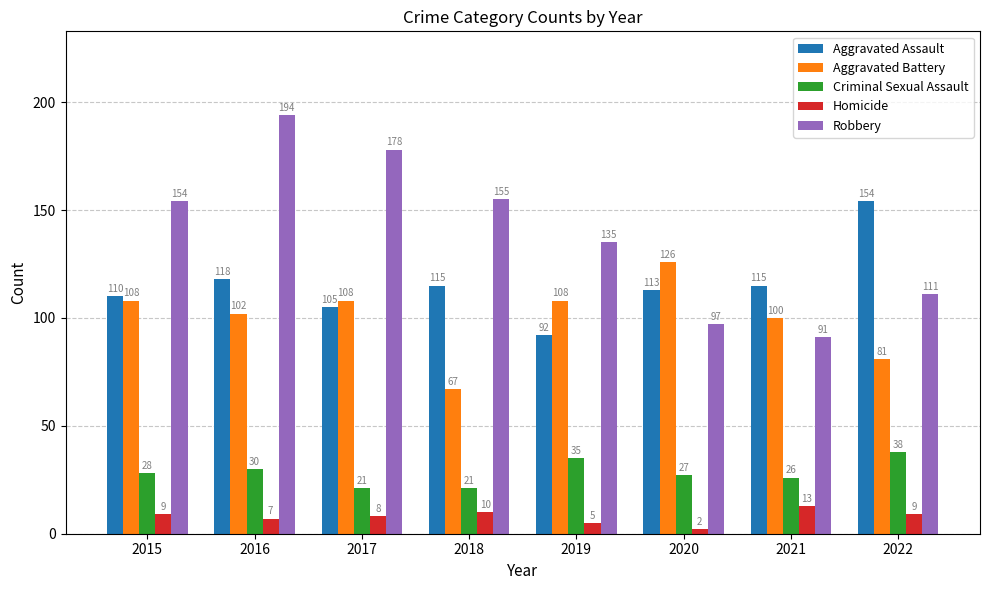

Reading left to right, list all the values displayed in this chart.

Aggravated Assault: 110	118	105	115	92	113	115	154
Aggravated Battery: 108	102	108	67	108	126	100	81
Criminal Sexual Assault: 28	30	21	21	35	27	26	38
Homicide: 9	7	8	10	5	2	13	9
Robbery: 154	194	178	155	135	97	91	111